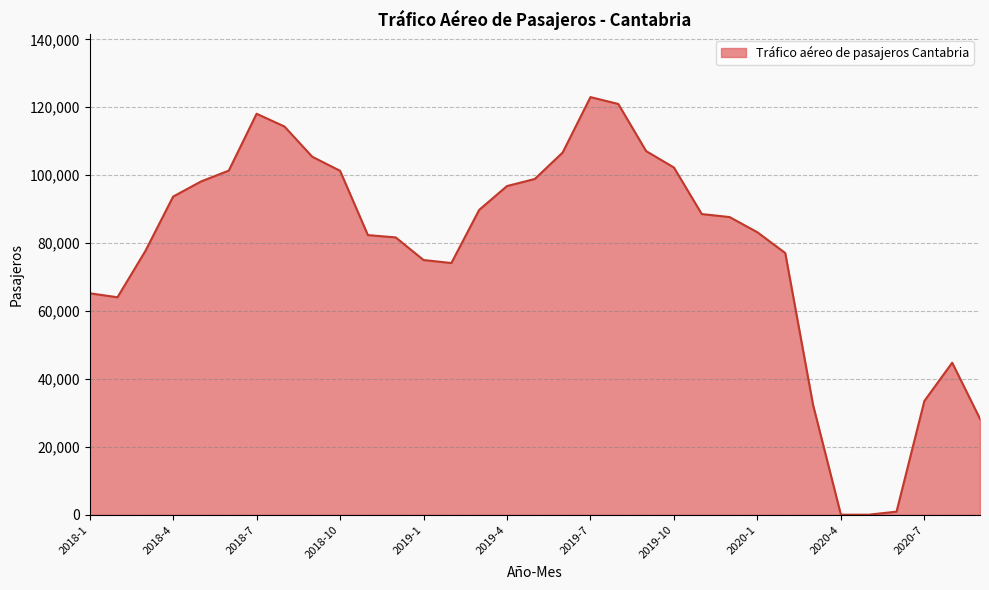

What is the difference between the maximum and minimum values?

122989